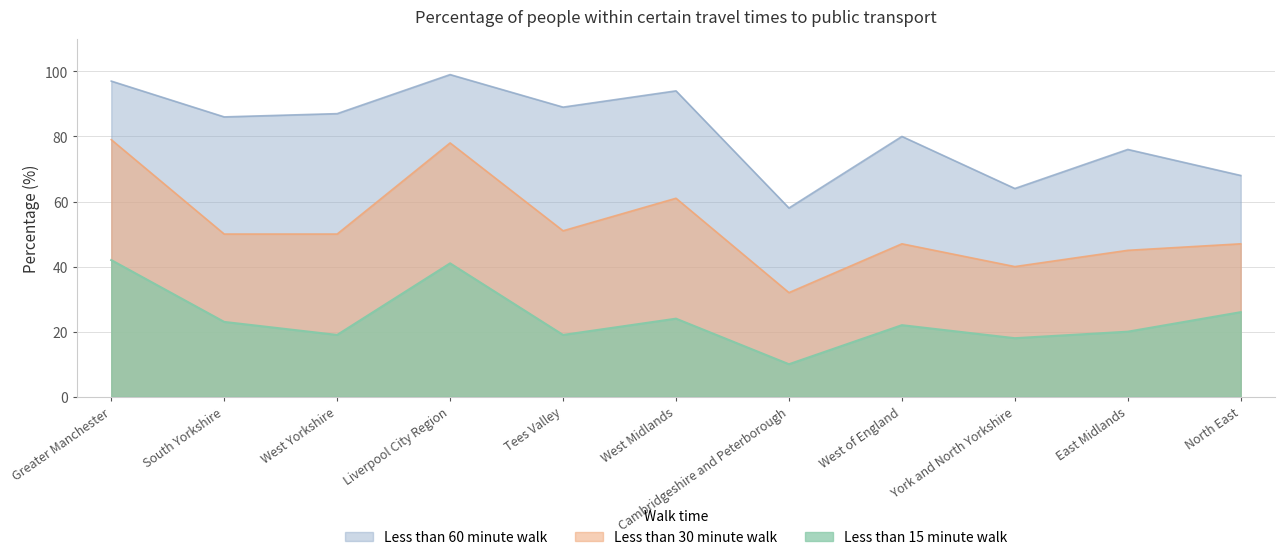

How many lines are shown in the chart?

3